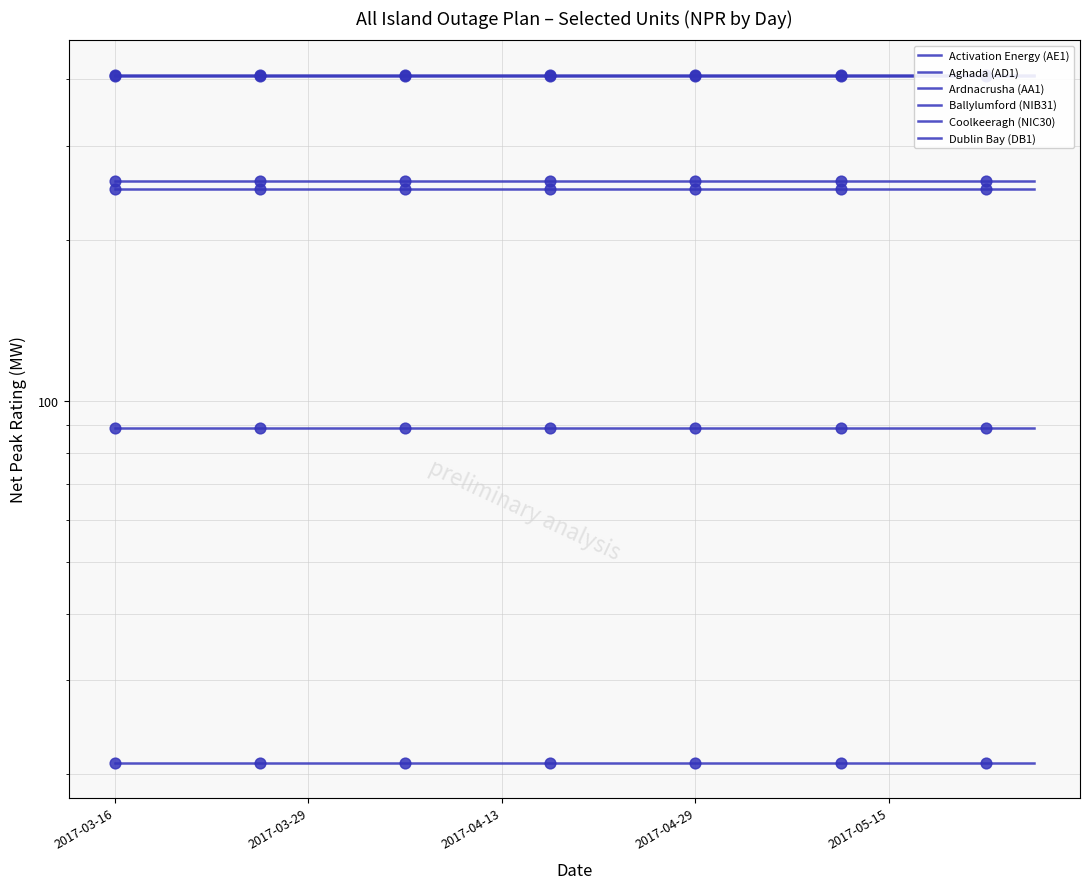

Which series contains the highest Y value?

Coolkeeragh (NIC30)